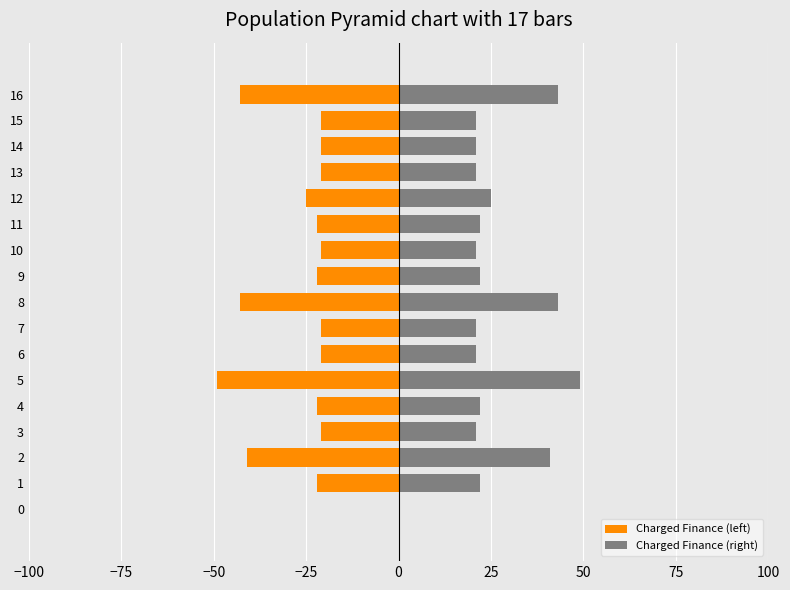

What are all the series names shown in the legend?

Charged Finance (left), Charged Finance (right)